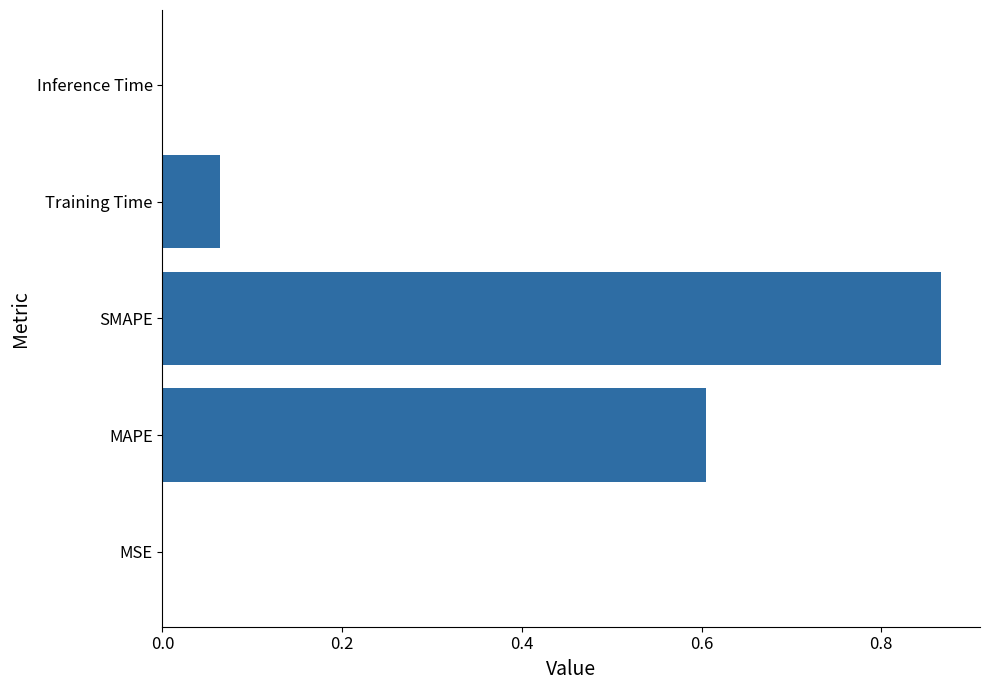

Which category has the highest value across all series?

SMAPE